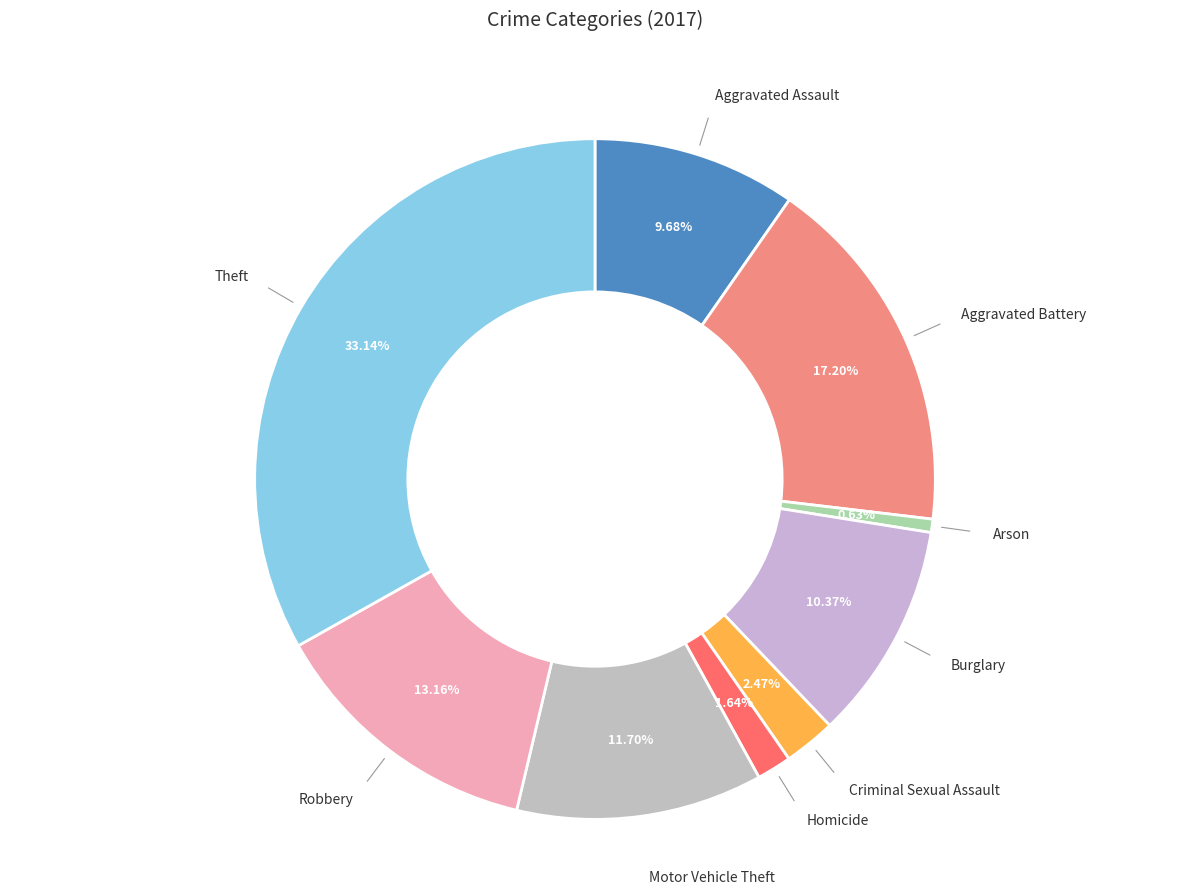

How many slices are in this pie chart?

9